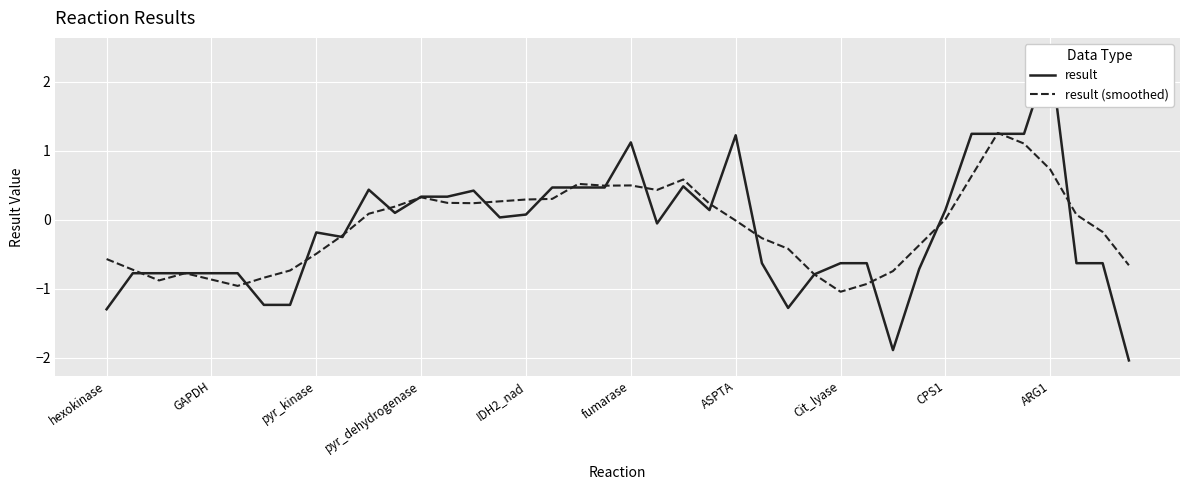

What is the maximum value for result (smoothed)?

1.3